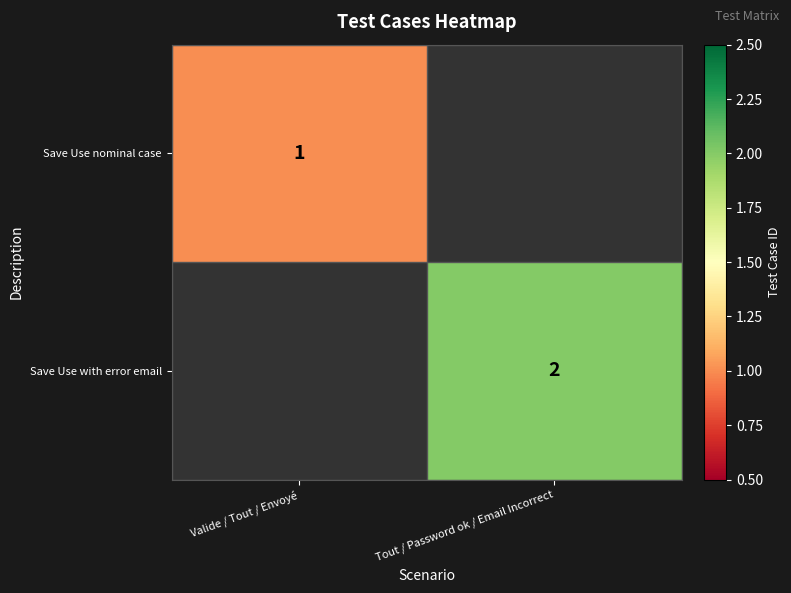

Which label corresponds to the largest value in the chart?

Tout / Password ok / Email Incorrect